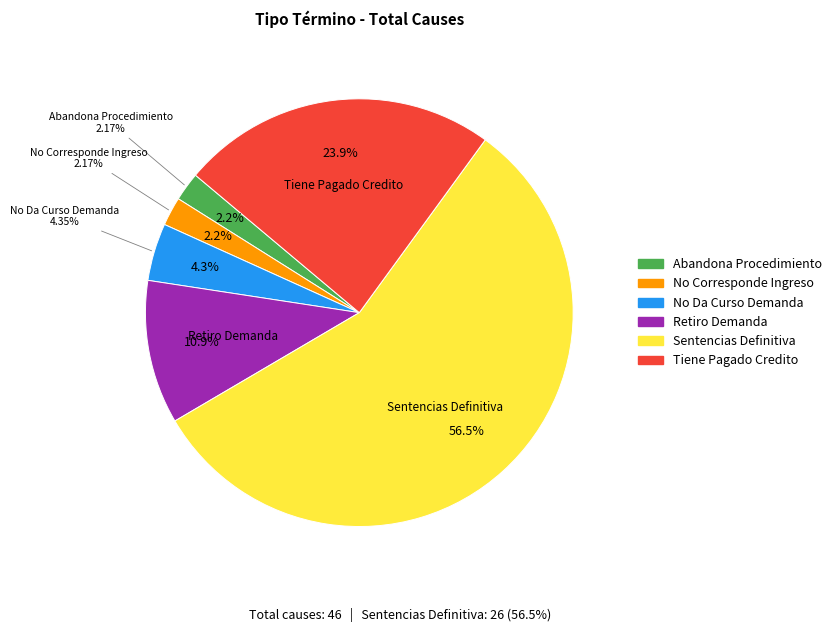

What portion of the pie excludes No Da Curso Demanda?

95.7%